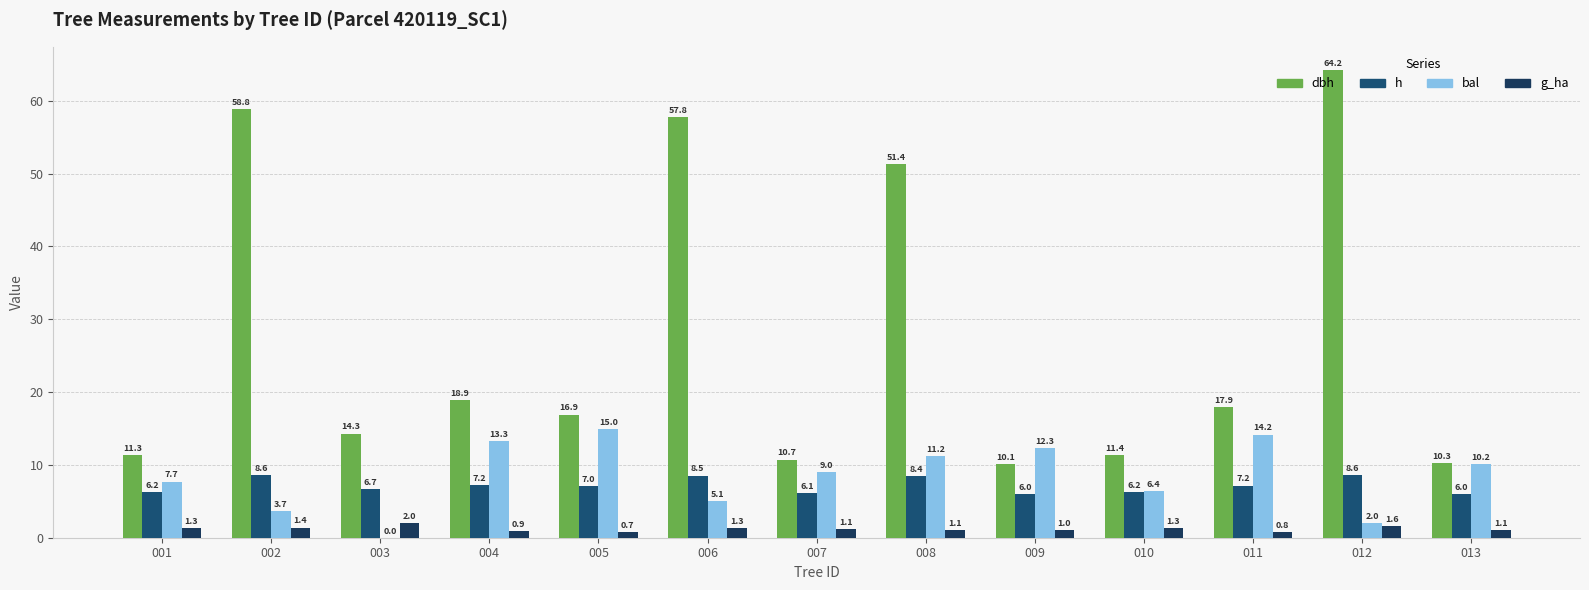

True or false: bal has a value of 17.8 at 013.

False